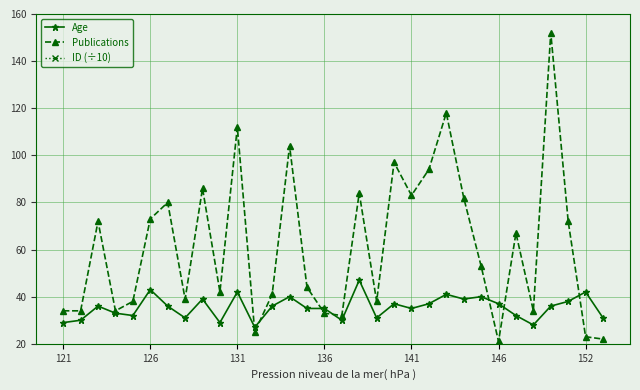

What is the lowest value of the Age series?

27